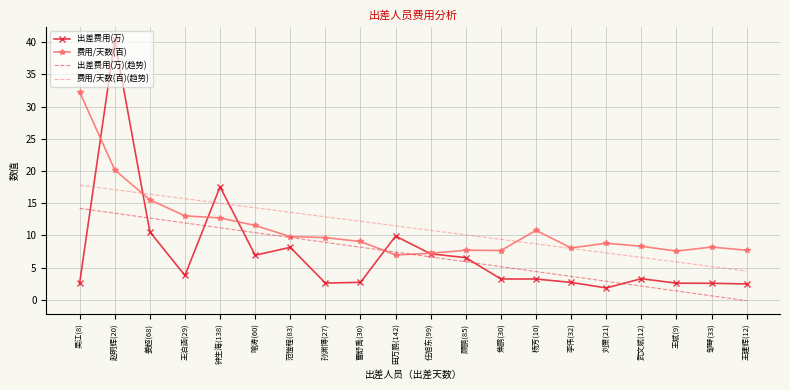

Which series has the largest range (max minus min)?

出差费用(万)